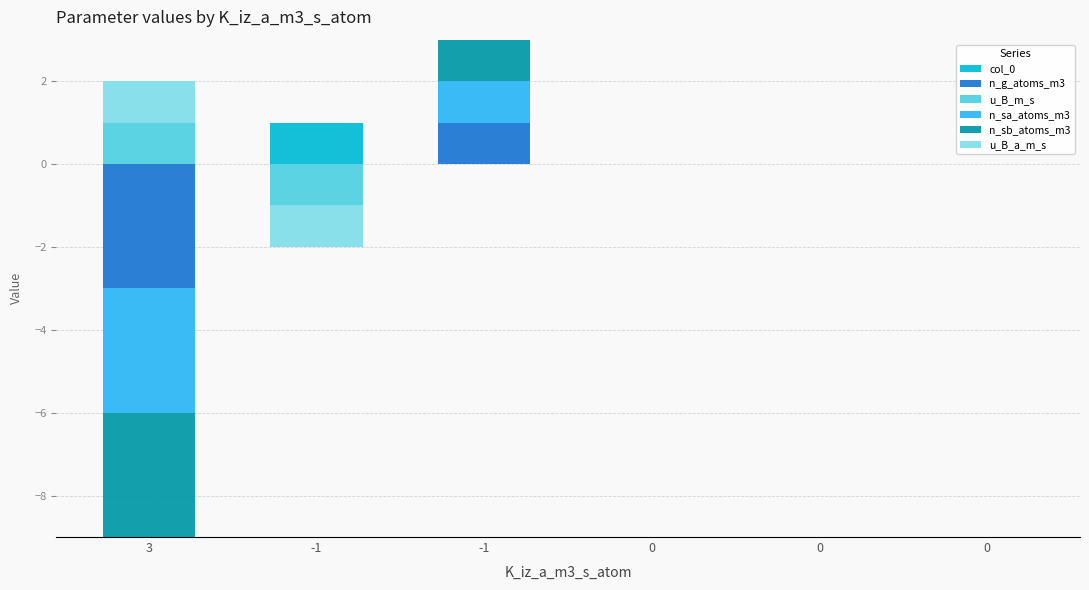

Which series changed the most between 0 and 0?

col_0